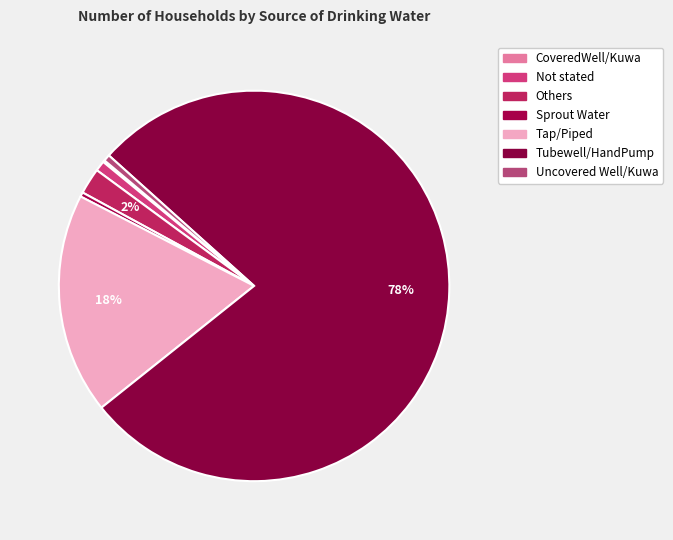

What percentage is the Tap/Piped slice, to the nearest percent?

18%